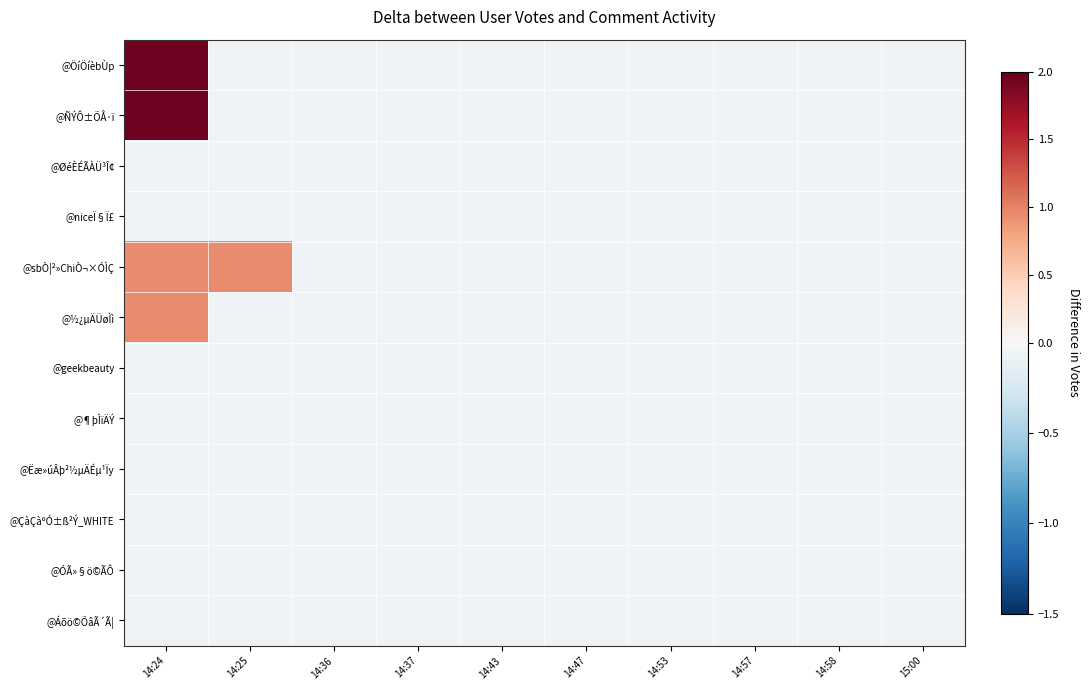

Reading right to left, list all the values displayed in this chart.

@ÖíÖíèbÙp: 15:00=-0.1	14:58=-0.1	14:57=-0.1	14:53=-0.1	14:47=-0.1	14:43=-0.1	14:37=-0.1	14:36=-0.1	14:25=-0.1	14:24=1.9
@ÑÝÔ±ÕÅ·ï: 15:00=-0.1	14:58=-0.1	14:57=-0.1	14:53=-0.1	14:47=-0.1	14:43=-0.1	14:37=-0.1	14:36=-0.1	14:25=-0.1	14:24=1.9
@ØéÈÉÃÀÜ³Î¢: 15:00=-0.1	14:58=-0.1	14:57=-0.1	14:53=-0.1	14:47=-0.1	14:43=-0.1	14:37=-0.1	14:36=-0.1	14:25=-0.1	14:24=-0.1
@niceÏ§Ï£: 15:00=-0.1	14:58=-0.1	14:57=-0.1	14:53=-0.1	14:47=-0.1	14:43=-0.1	14:37=-0.1	14:36=-0.1	14:25=-0.1	14:24=-0.1
@sbÒ¦²»ChiÒ¬×ÓÌÇ: 15:00=-0.1	14:58=-0.1	14:57=-0.1	14:53=-0.1	14:47=-0.1	14:43=-0.1	14:37=-0.1	14:36=-0.1	14:25=0.9	14:24=0.9
@½¿µÄÜøÌì: 15:00=-0.1	14:58=-0.1	14:57=-0.1	14:53=-0.1	14:47=-0.1	14:43=-0.1	14:37=-0.1	14:36=-0.1	14:25=-0.1	14:24=0.9
@geekbeauty: 15:00=-0.1	14:58=-0.1	14:57=-0.1	14:53=-0.1	14:47=-0.1	14:43=-0.1	14:37=-0.1	14:36=-0.1	14:25=-0.1	14:24=-0.1
@¶þÌïÄÝ: 15:00=-0.1	14:58=-0.1	14:57=-0.1	14:53=-0.1	14:47=-0.1	14:43=-0.1	14:37=-0.1	14:36=-0.1	14:25=-0.1	14:24=-0.1
@Ëæ»úÂþ²½µÄÉµ¹Ïy: 15:00=-0.1	14:58=-0.1	14:57=-0.1	14:53=-0.1	14:47=-0.1	14:43=-0.1	14:37=-0.1	14:36=-0.1	14:25=-0.1	14:24=-0.1
@ÇàÇàºÓ±ß²Ý_WHITE: 15:00=-0.1	14:58=-0.1	14:57=-0.1	14:53=-0.1	14:47=-0.1	14:43=-0.1	14:37=-0.1	14:36=-0.1	14:25=-0.1	14:24=-0.1
@ÓÃ»§ö©ÃÔ: 15:00=-0.1	14:58=-0.1	14:57=-0.1	14:53=-0.1	14:47=-0.1	14:43=-0.1	14:37=-0.1	14:36=-0.1	14:25=-0.1	14:24=-0.1
@Áõö©ÕâÃ´Ã¦: 15:00=-0.1	14:58=-0.1	14:57=-0.1	14:53=-0.1	14:47=-0.1	14:43=-0.1	14:37=-0.1	14:36=-0.1	14:25=-0.1	14:24=-0.1